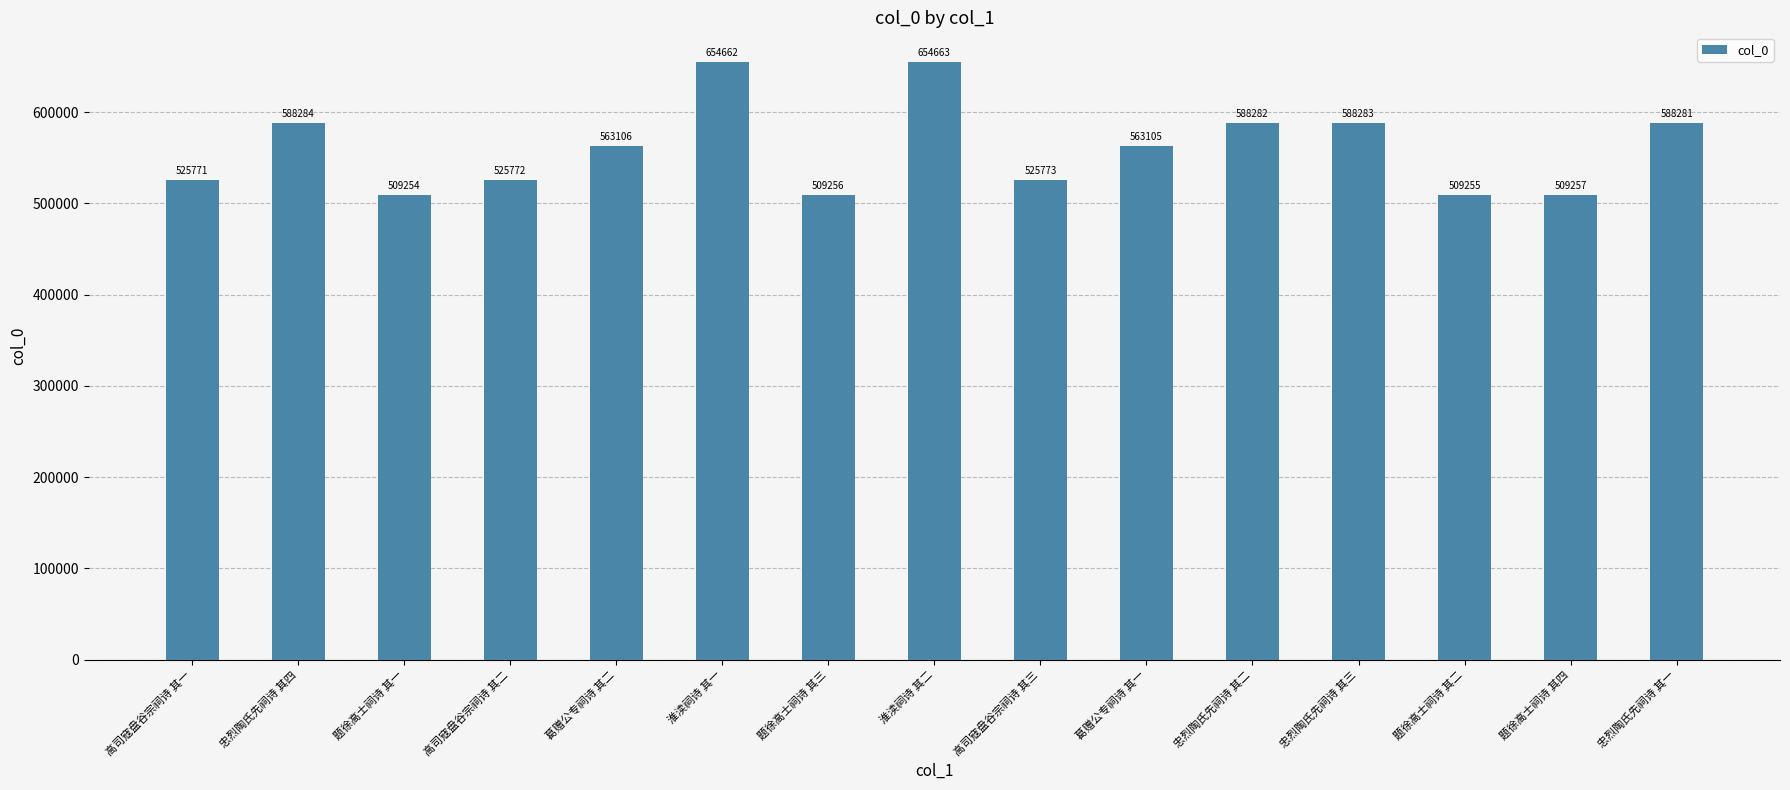

What is the sum of all values?

8403004